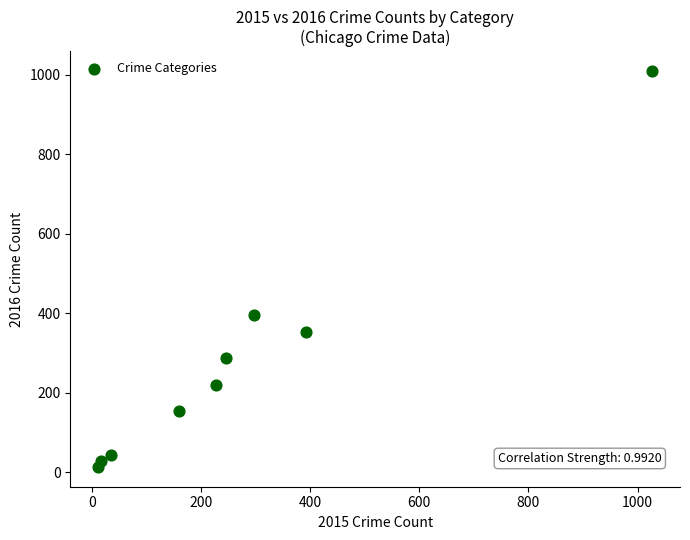

What is the average Y value?

278